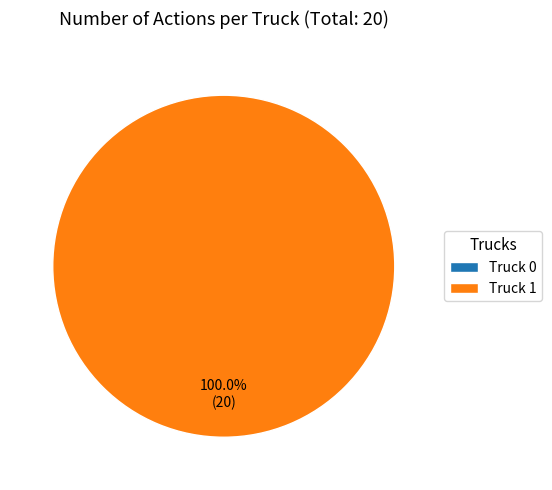

To the nearest percent, what portion does Truck 1 represent?

100%